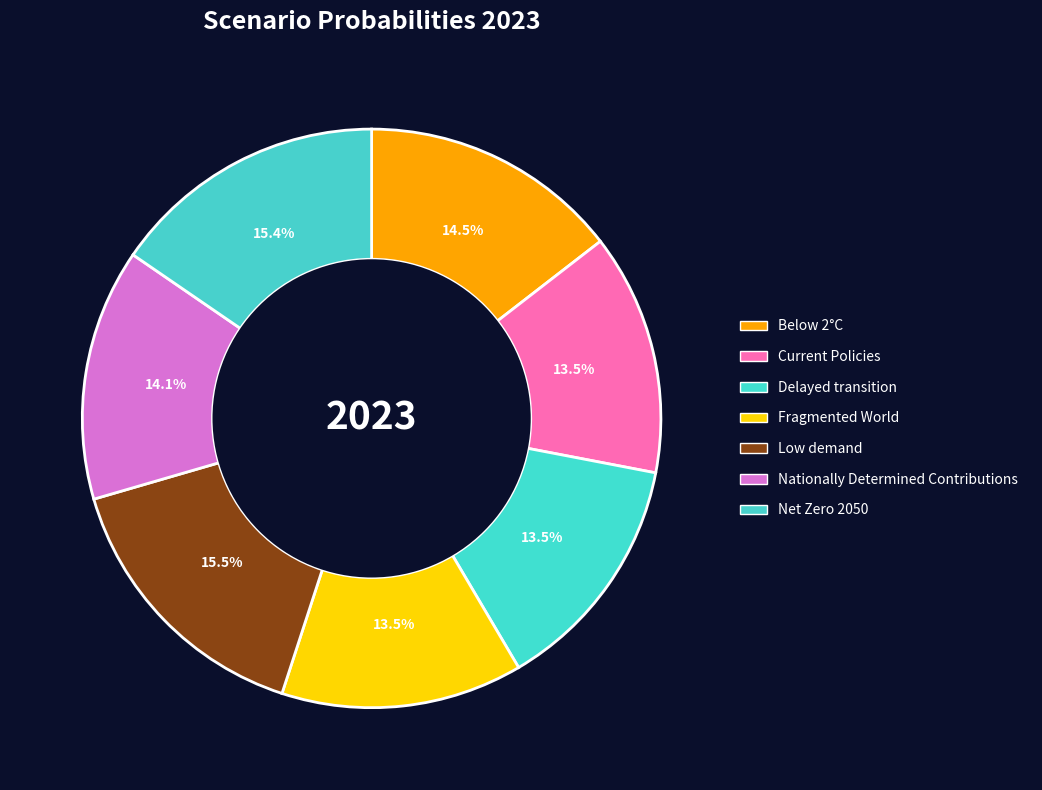

Is it true that Below 2°C is 15% of the pie?

True